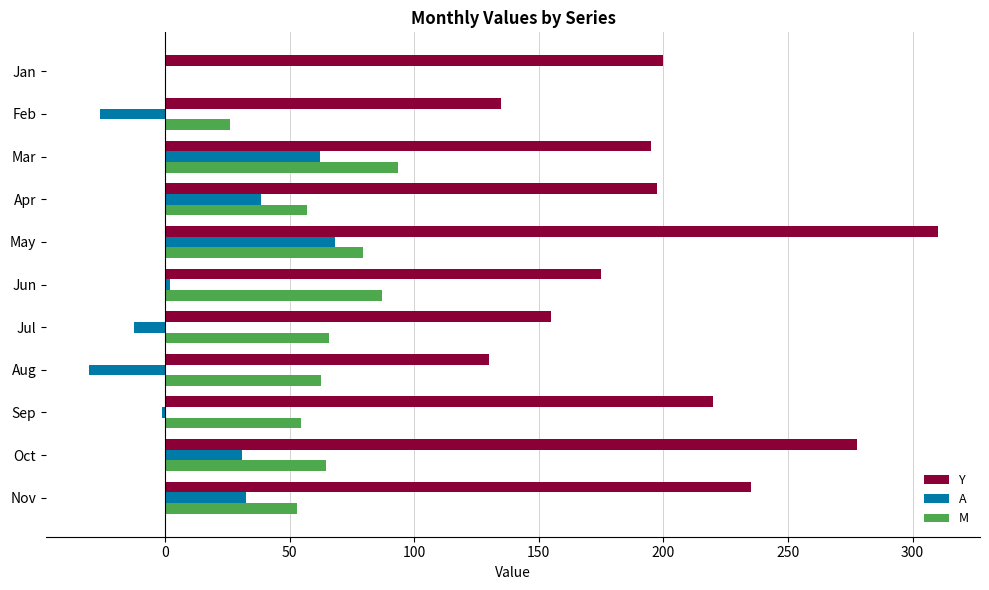

Is the value of Y at Feb greater than the value of A at Aug?

Yes